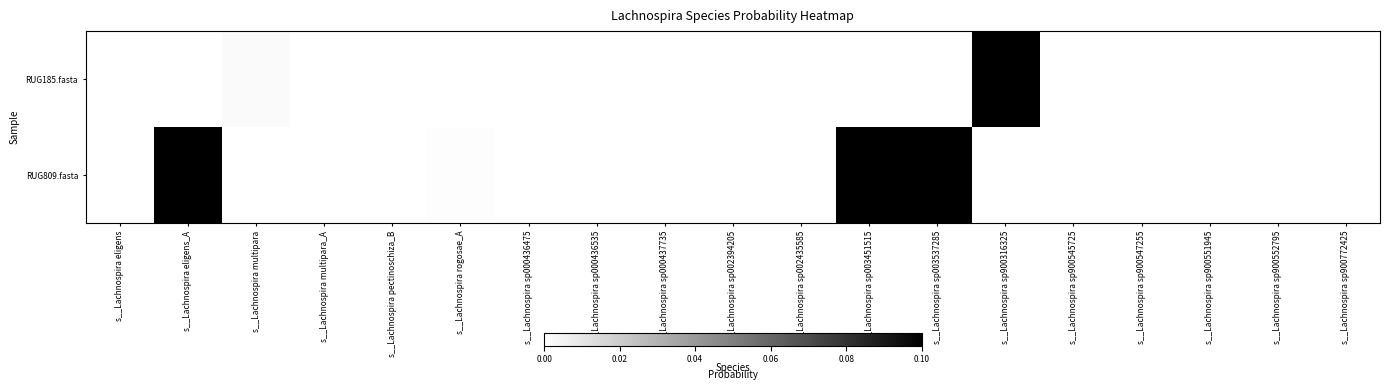

Reading left to right, transcribe all the data shown in this chart.

RUG185.fasta: s__Lachnospira eligens=0.0	s__Lachnospira eligens_A=0.0	s__Lachnospira multipara=0.0	s__Lachnospira multipara_A=0.0	s__Lachnospira pectinoschiza_B=0.0	s__Lachnospira rogosae_A=0.0	s__Lachnospira sp000436475=0.0	s__Lachnospira sp000436535=0.0	s__Lachnospira sp000437735=0.0	s__Lachnospira sp002394205=0.0	s__Lachnospira sp002435585=0.0	s__Lachnospira sp003451515=0.0	s__Lachnospira sp003537285=0.0	s__Lachnospira sp900316325=1.0	s__Lachnospira sp900545725=0.0	s__Lachnospira sp900547255=0.0	s__Lachnospira sp900551945=0.0	s__Lachnospira sp900552795=0.0	s__Lachnospira sp900772425=0.0
RUG809.fasta: s__Lachnospira eligens=0.0	s__Lachnospira eligens_A=0.7	s__Lachnospira multipara=0.0	s__Lachnospira multipara_A=0.0	s__Lachnospira pectinoschiza_B=0.0	s__Lachnospira rogosae_A=0.0	s__Lachnospira sp000436475=0.0	s__Lachnospira sp000436535=0.0	s__Lachnospira sp000437735=0.0	s__Lachnospira sp002394205=0.0	s__Lachnospira sp002435585=0.0	s__Lachnospira sp003451515=0.2	s__Lachnospira sp003537285=0.1	s__Lachnospira sp900316325=0.0	s__Lachnospira sp900545725=0.0	s__Lachnospira sp900547255=0.0	s__Lachnospira sp900551945=0.0	s__Lachnospira sp900552795=0.0	s__Lachnospira sp900772425=0.0